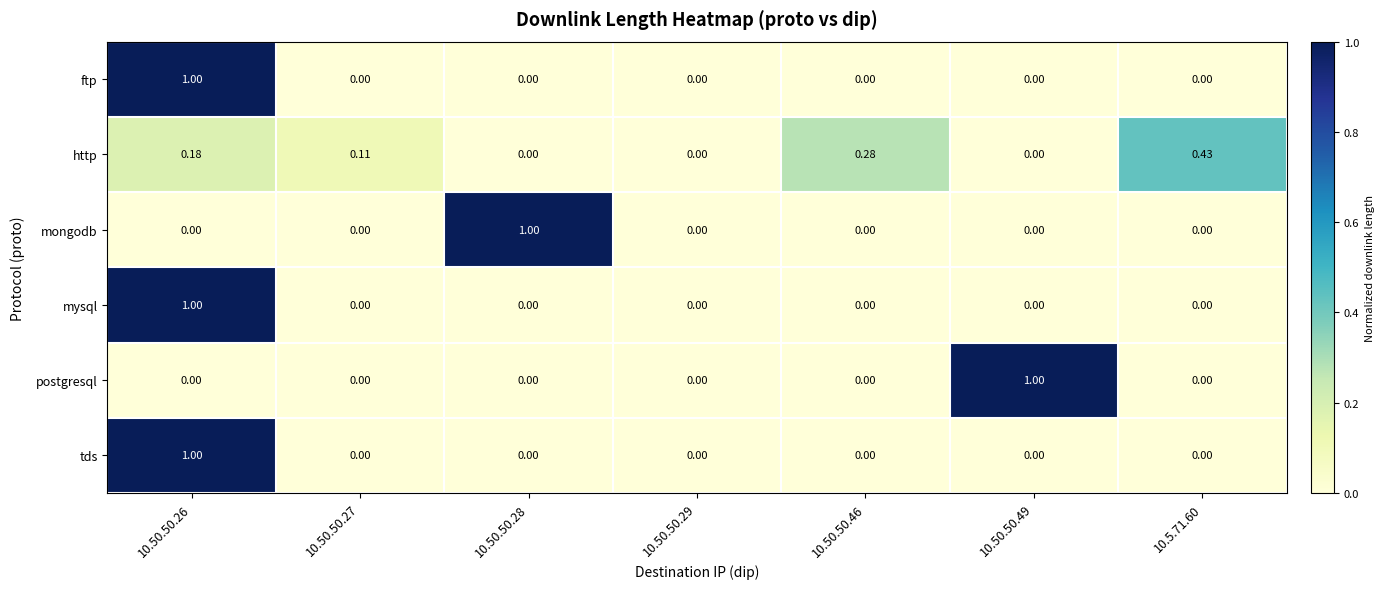

Is the value of ftp at 10.5.71.60 greater than the value of http at 10.50.50.26?

No